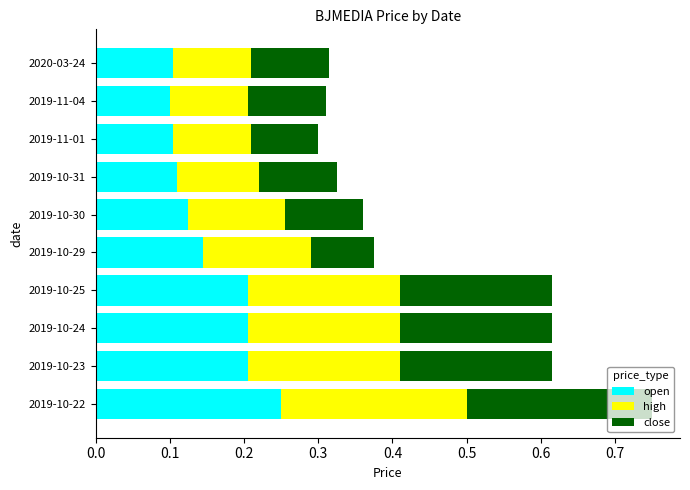

How many open values are between 0 and 1?

10